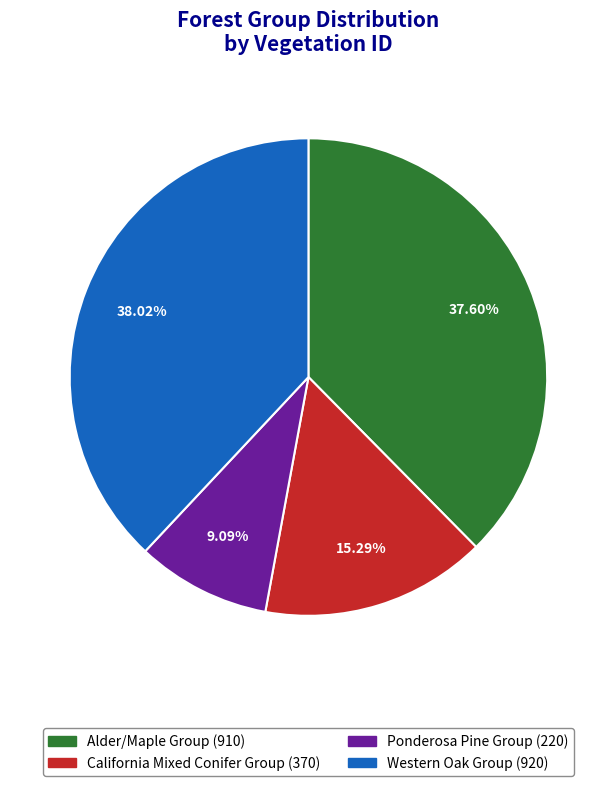

What is the smallest slice in the pie chart?

Ponderosa Pine Group